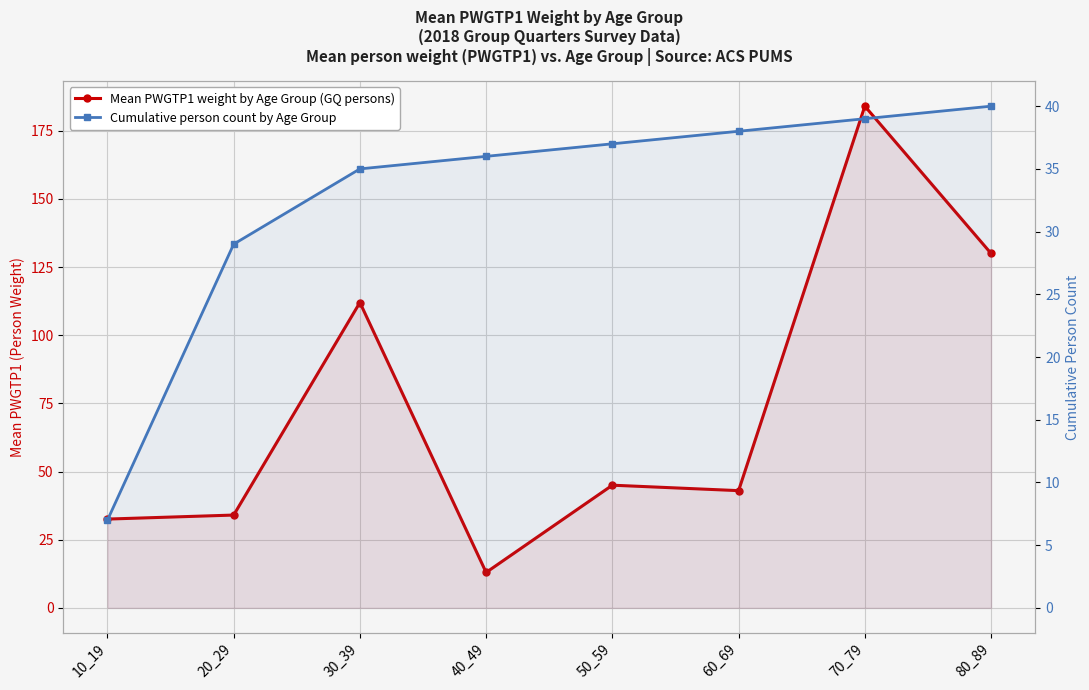

True or false: Mean PWGTP1 weight by Age Group (GQ persons) has more than 2 interior local peaks.

True